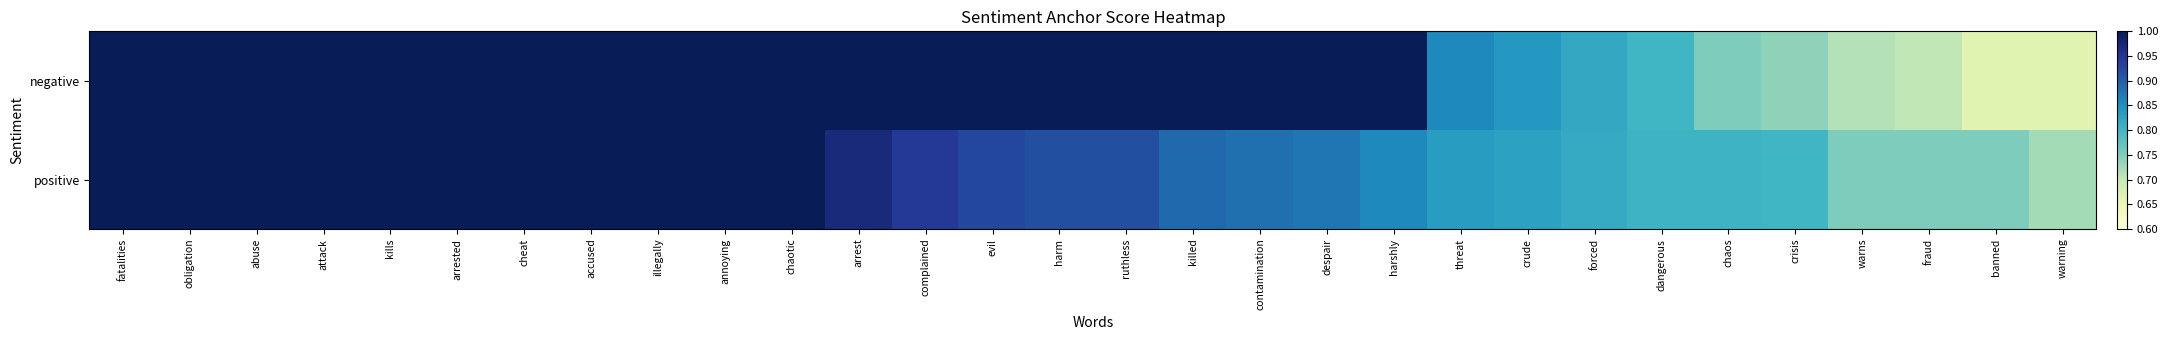

At which category is the sum across all series the highest?

fatalities